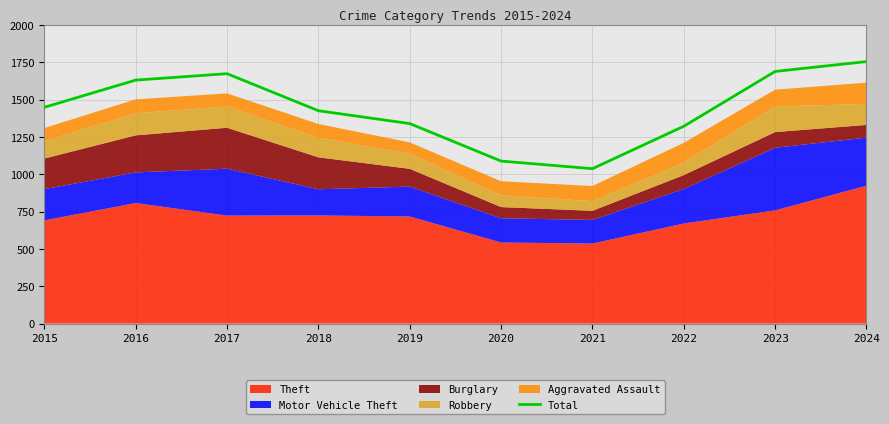

At which category does the data reach its first local valley?

2021